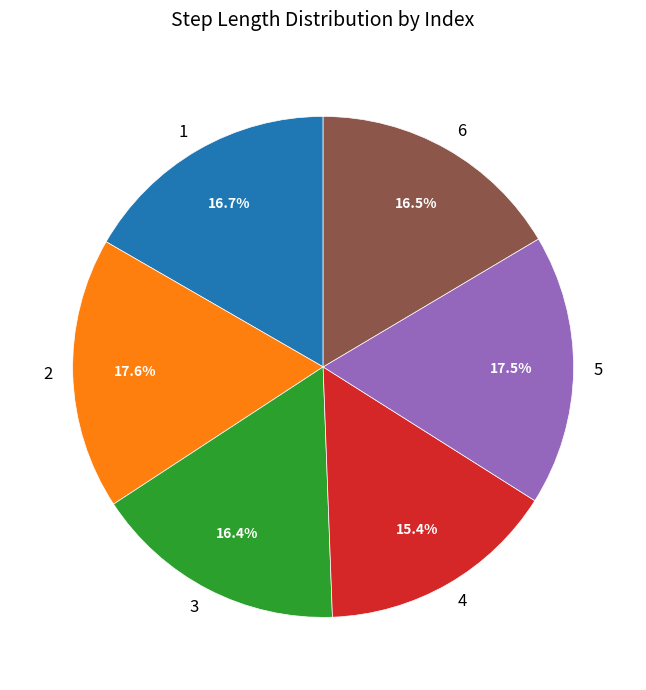

Is there any slice that represents more than half of the pie?

No